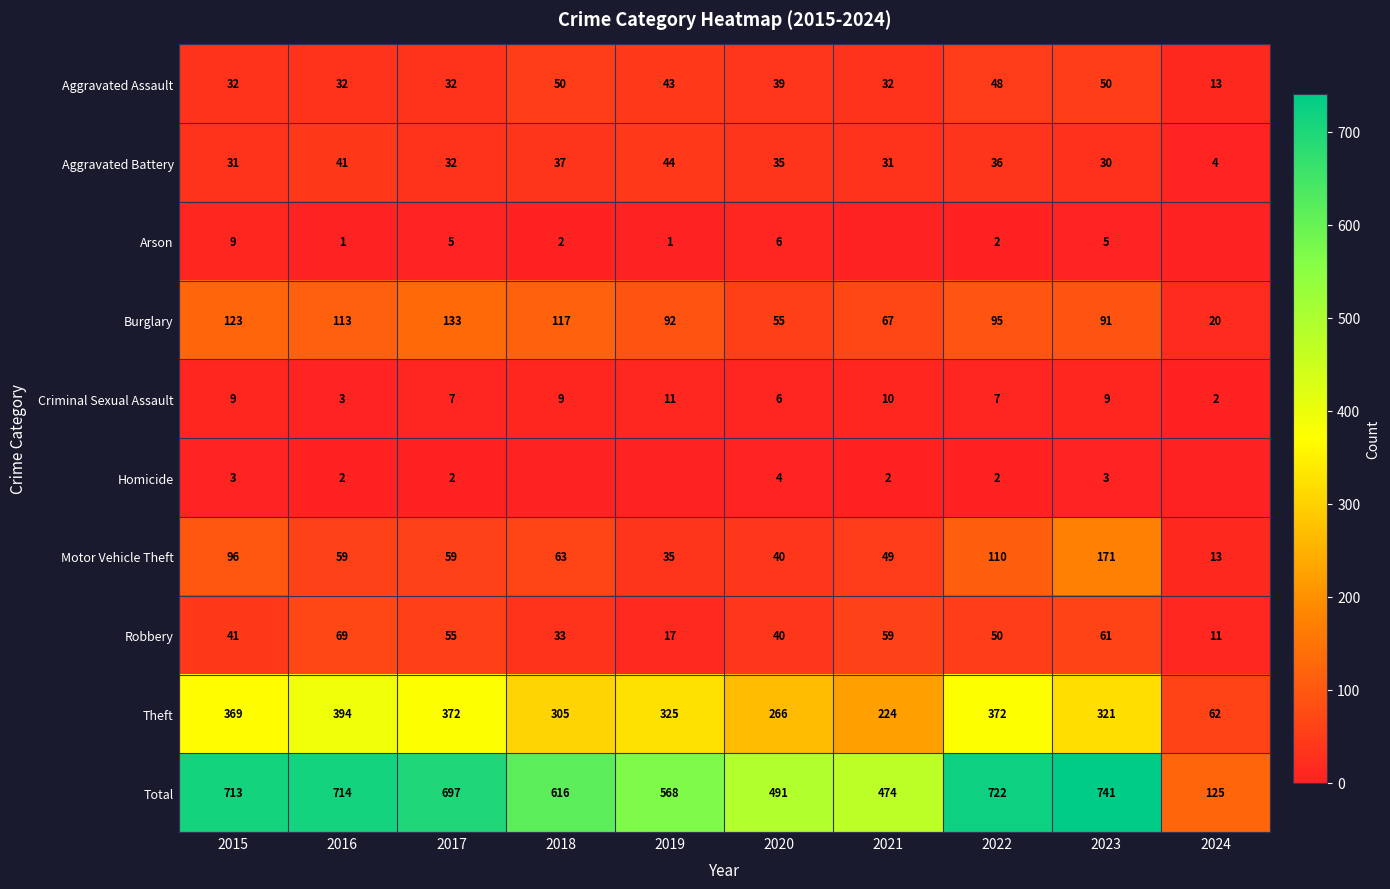

How many categories are shown in the chart?

10